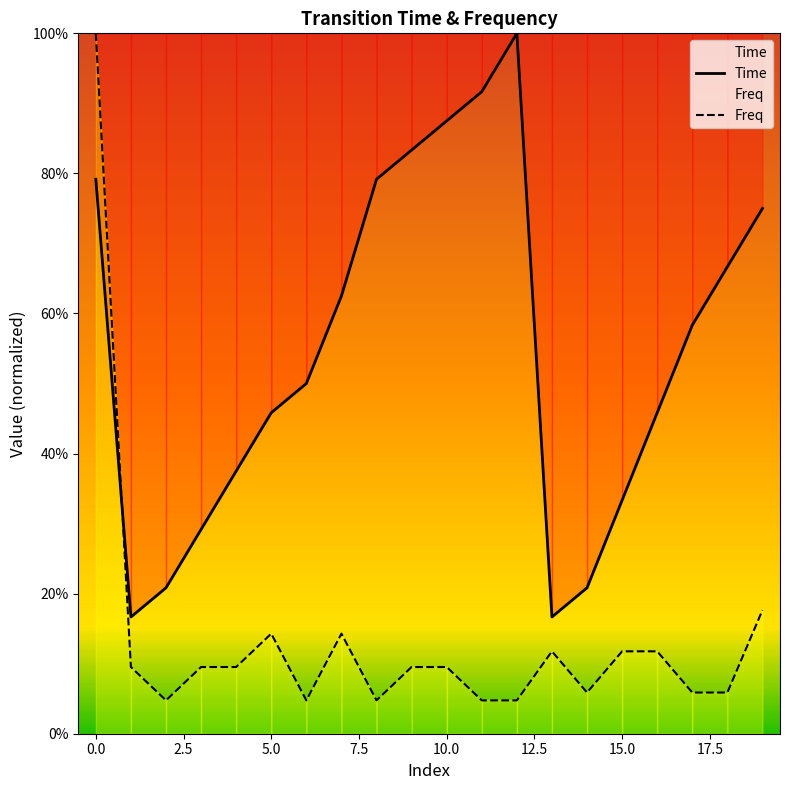

In Time, how many points are lower than both neighbors (excluding endpoints)?

2